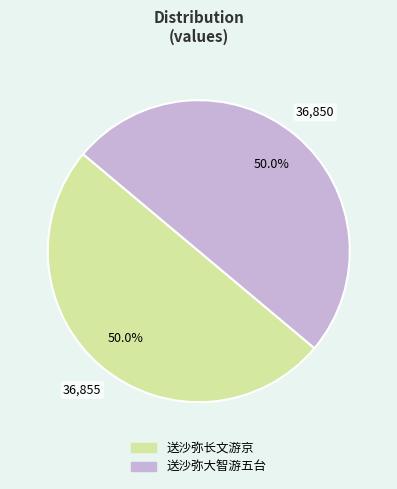

How much of the chart is everything except 送沙弥大智游五台?

50.0%